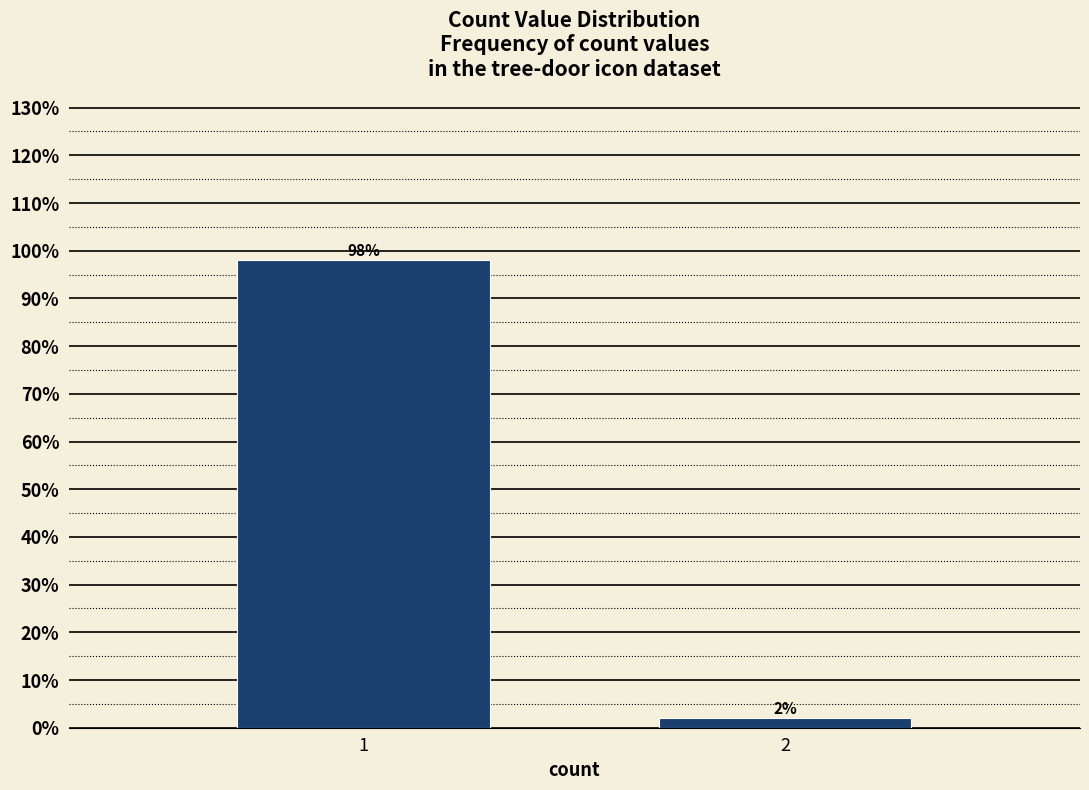

Reading left to right, what are all the values shown in this chart?

98	2